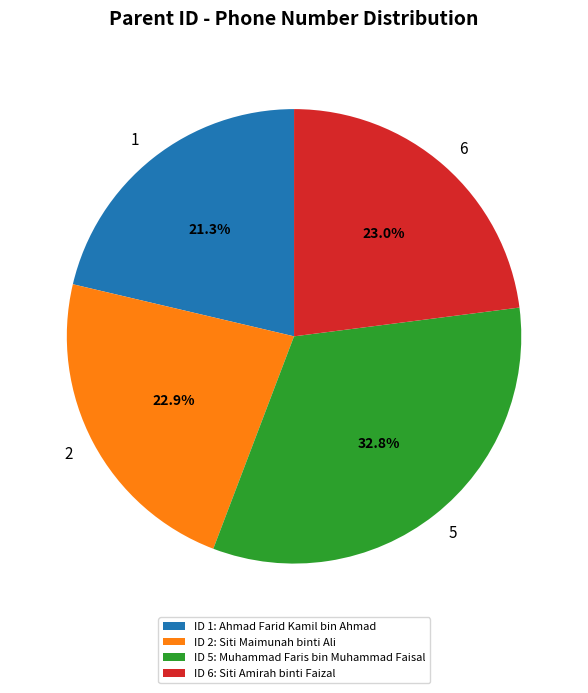

To the nearest percent, what portion does 5 represent?

33%